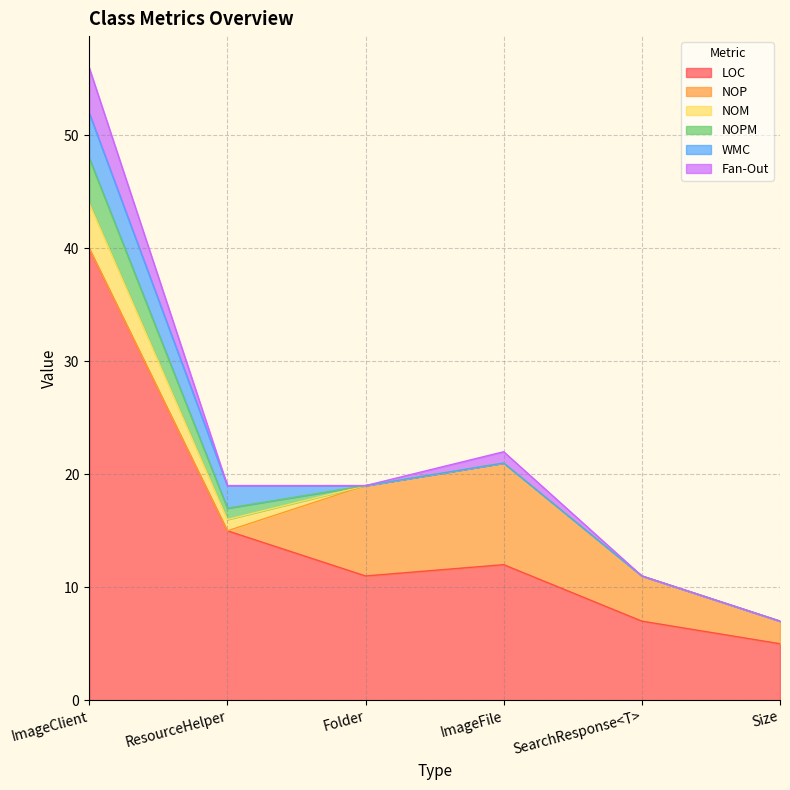

True or false: NOP has more than 0 points higher than both neighbors.

True